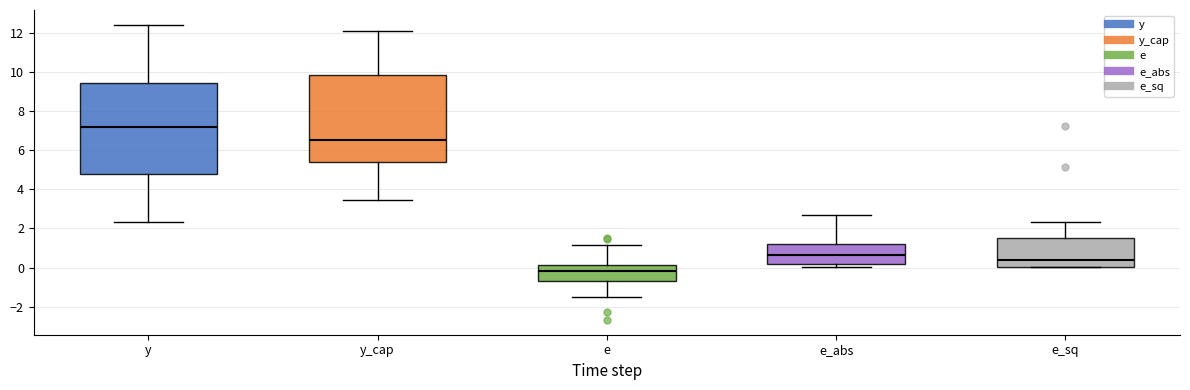

Reading left to right, transcribe this box plot: for each box, give where its median line is, the range the box spans, and where its two whiskers end, as read against the y-axis. The values are not printed on the chart, so give them approximately, as read against the axis.

y: median 7.2, box 4.8 to 9.4, whiskers 2.4 to 12.4
y_cap: median 6.6, box 5.4 to 9.8, whiskers 3.4 to 12.2
e: median -0.2, box -0.8 to 0.2, whiskers -1.6 to 1.2
e_abs: median 0.6, box 0.2 to 1.2, whiskers 0.0 to 2.6
e_sq: median 0.4, box 0.0 to 1.6, whiskers 0.0 to 2.4